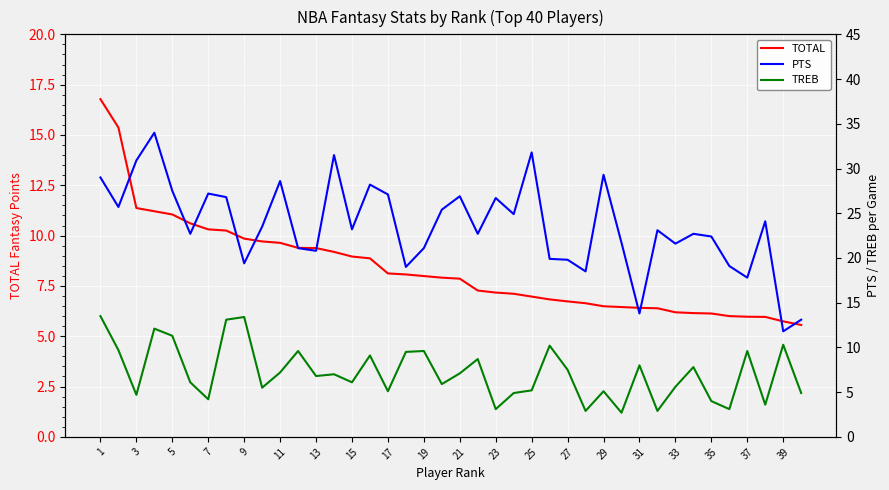

How many data points in TREB are above 7?

19